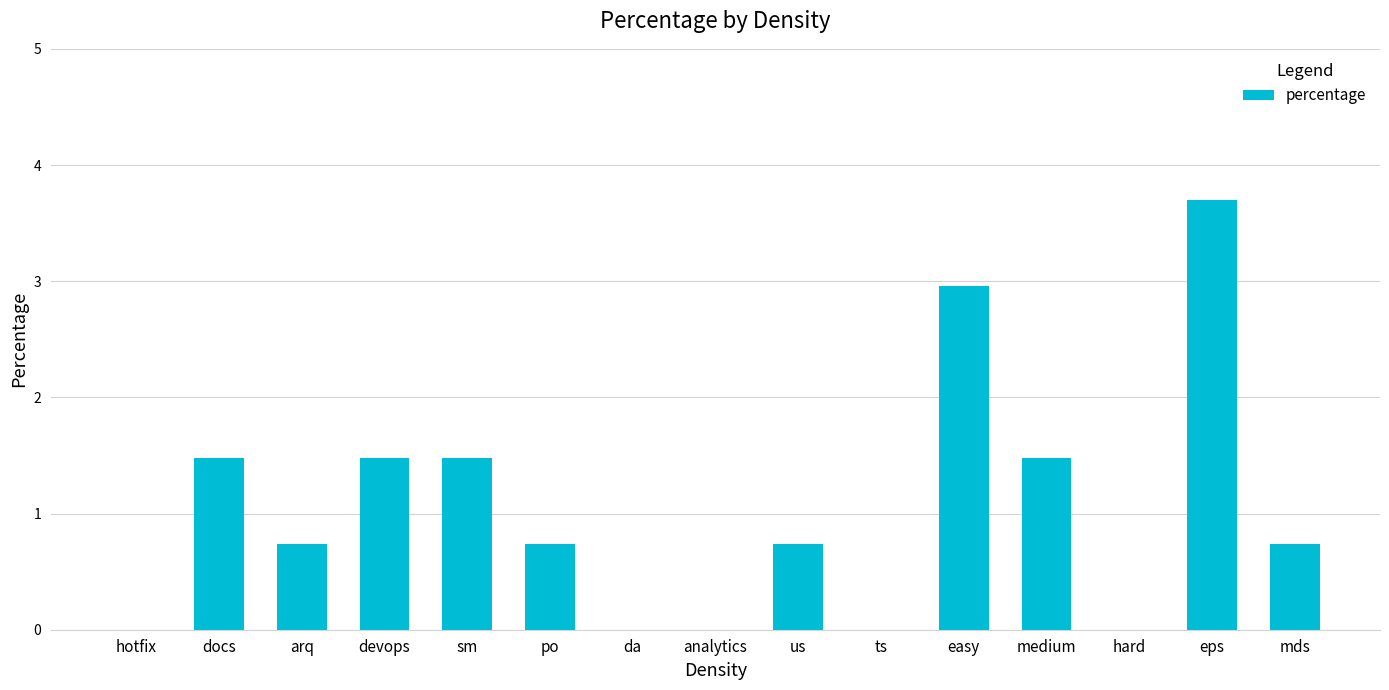

Which category has the highest value across all series?

eps